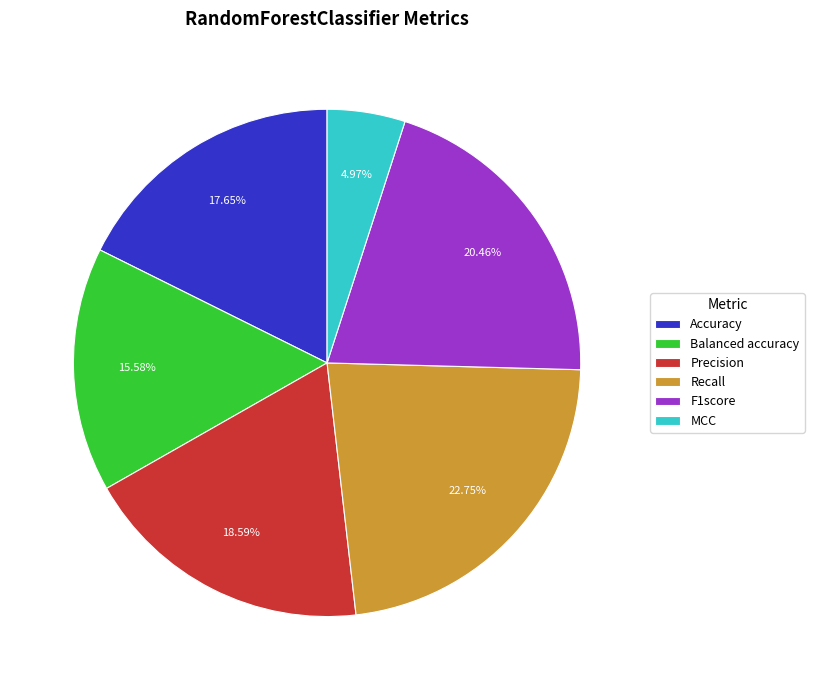

What is the largest slice in the pie chart?

Recall